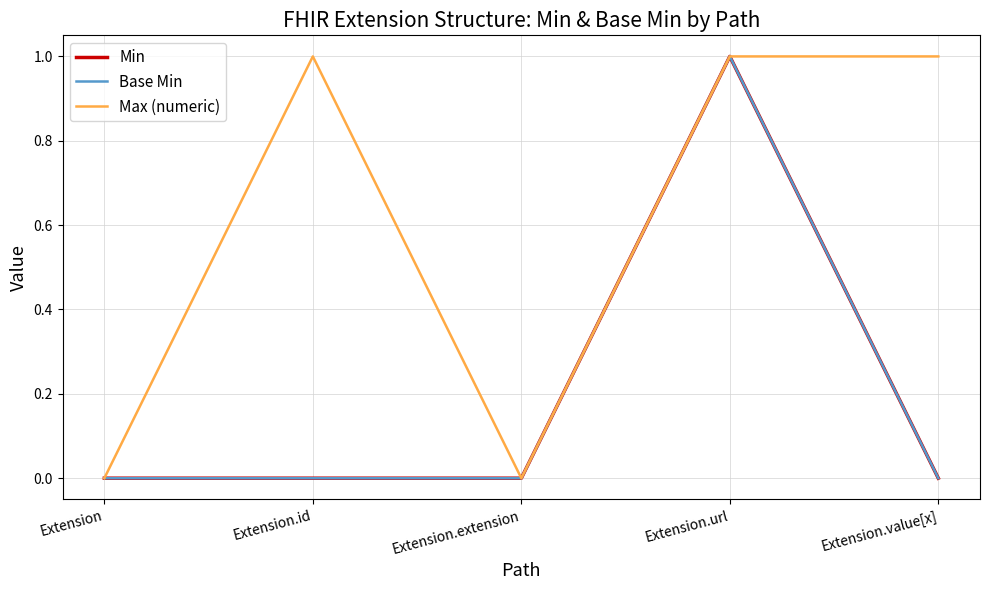

Is this an area chart (filled region under the line)?

No